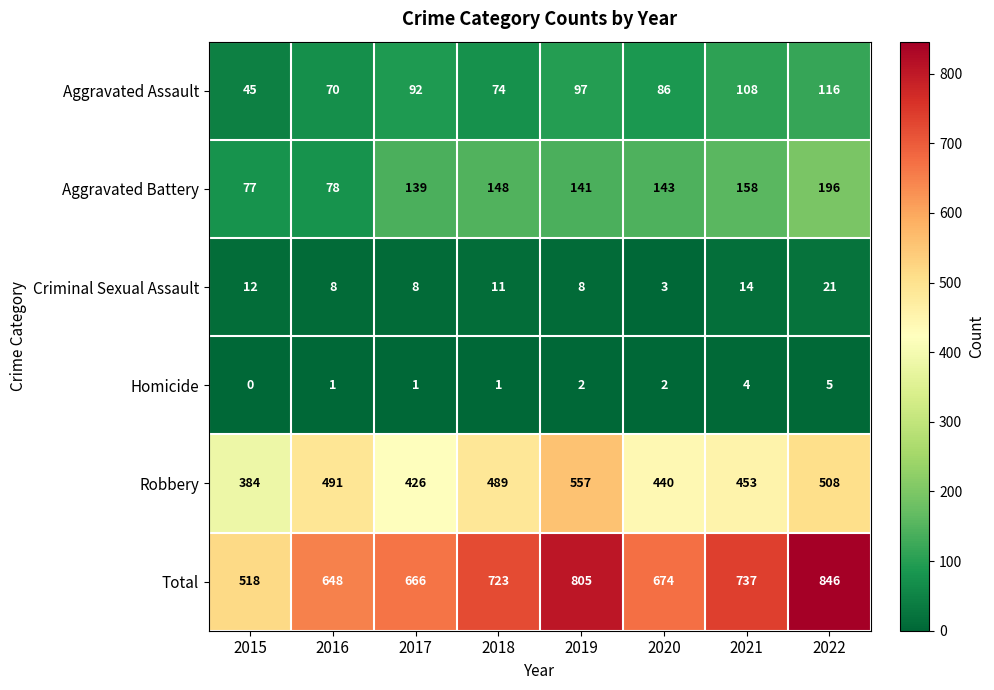

At how many categories does at least one series exceed 712?

4